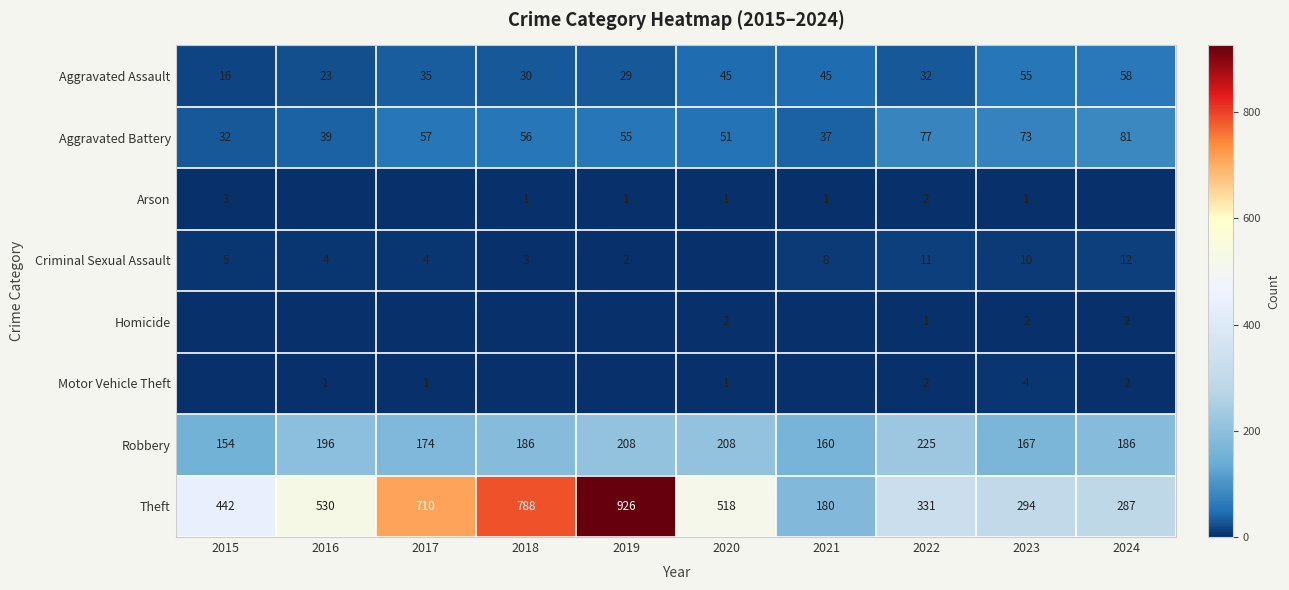

What is the maximum value shown in the chart?

926